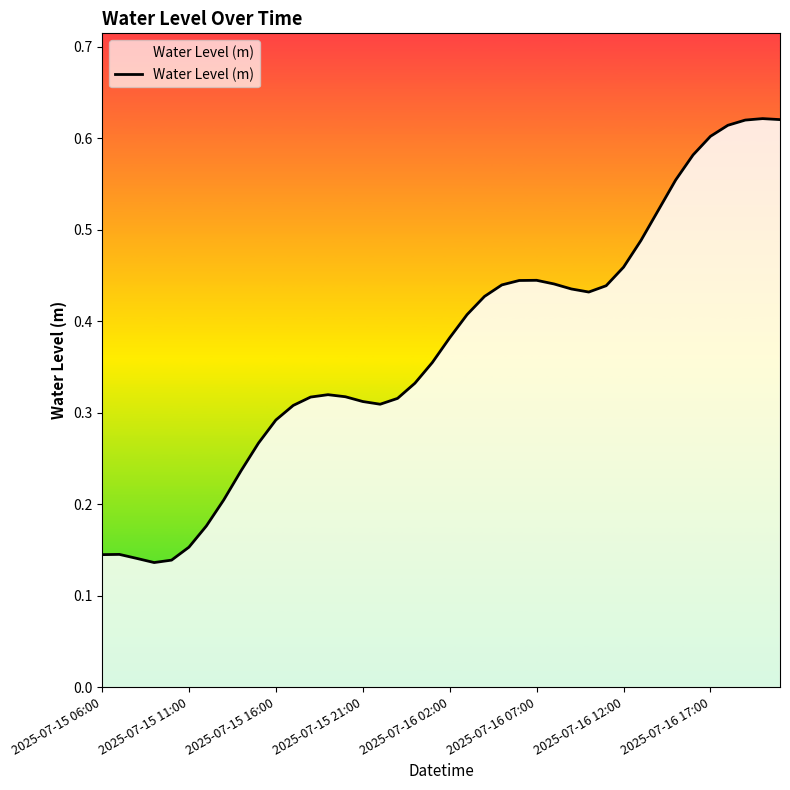

True or false: the data has more than 0 interior local peaks.

True